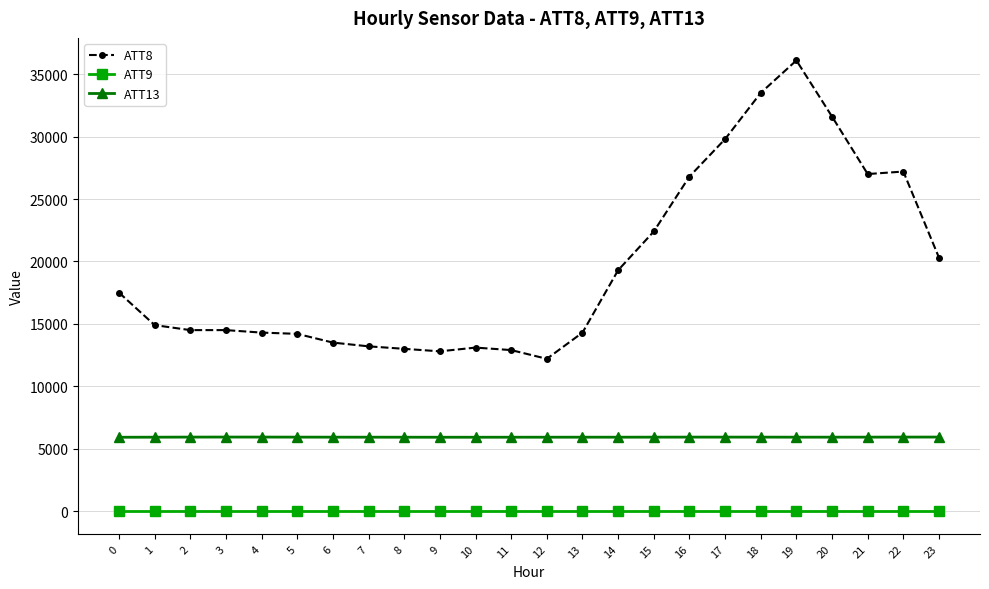

True or false: ATT8 has more than 2 points higher than both neighbors.

True